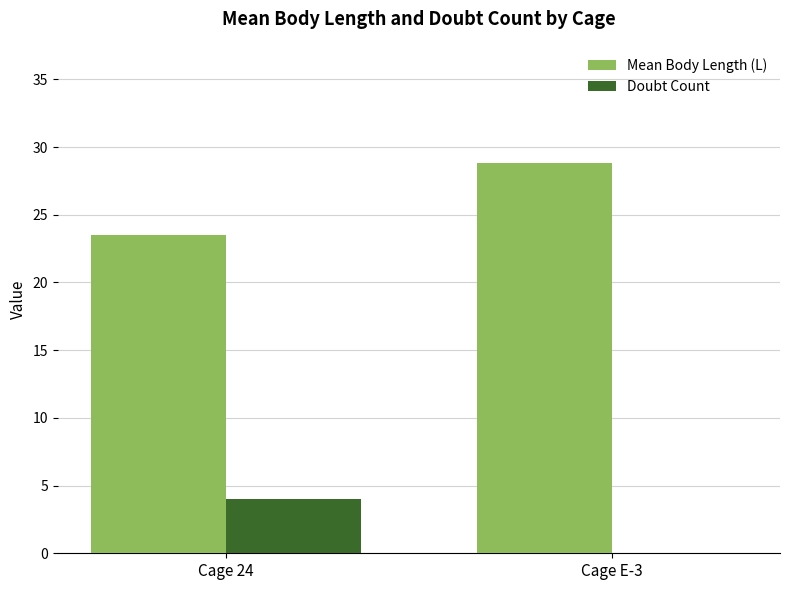

The value of Mean Body Length (L) at Cage 24 is 23.5. True or false?

True